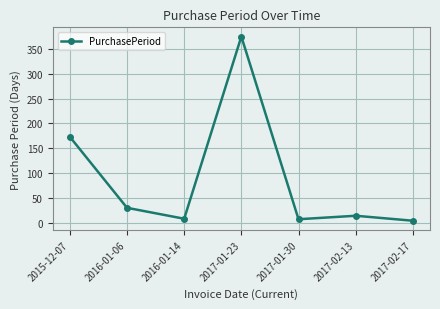

What is the difference between the values at 2016-01-14 and 2015-12-07?

165